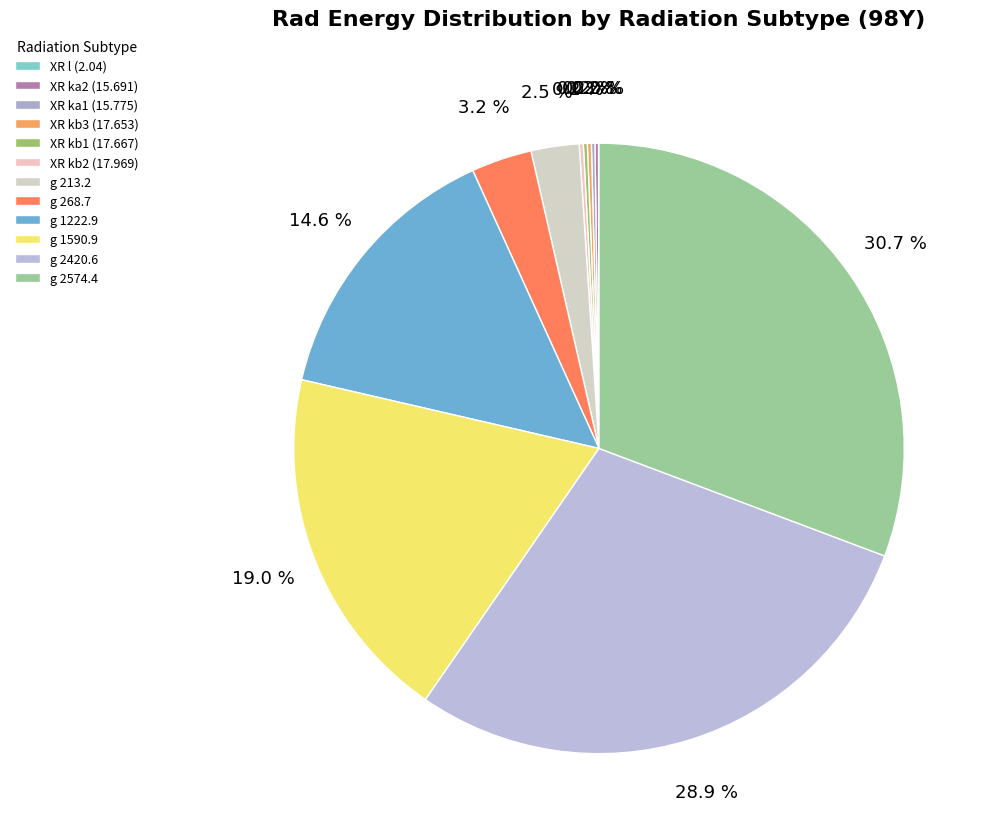

Count the number of slices in the pie.

12